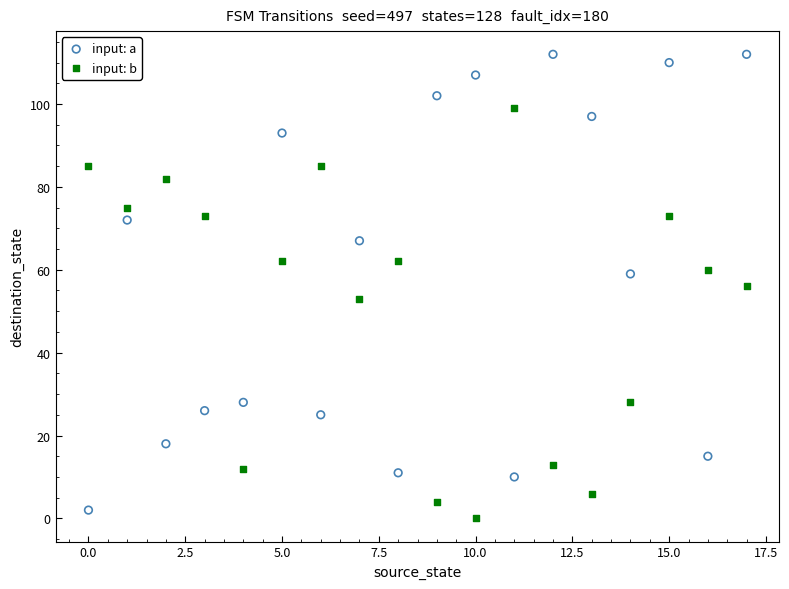

Which series has the largest Y range (max minus min)?

input: a